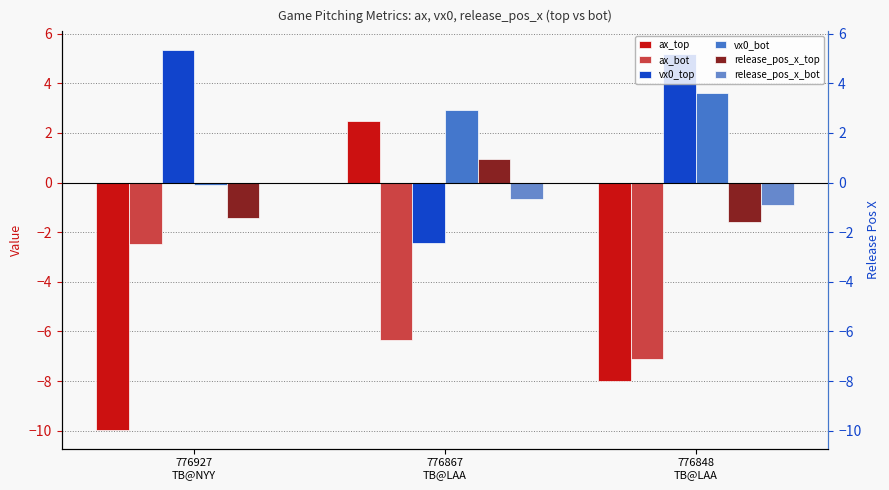

How many bars are there in total?

18